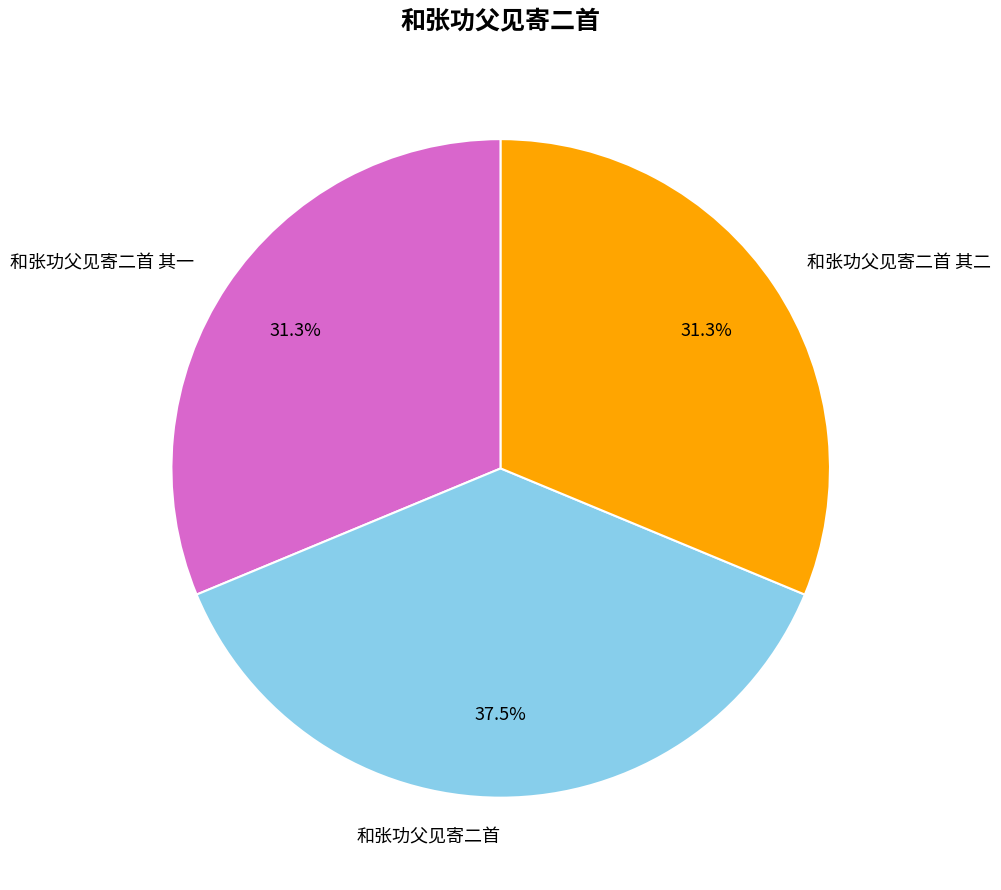

What percentage is the 和张功父见寄二首 其一 slice, to the nearest percent?

31%